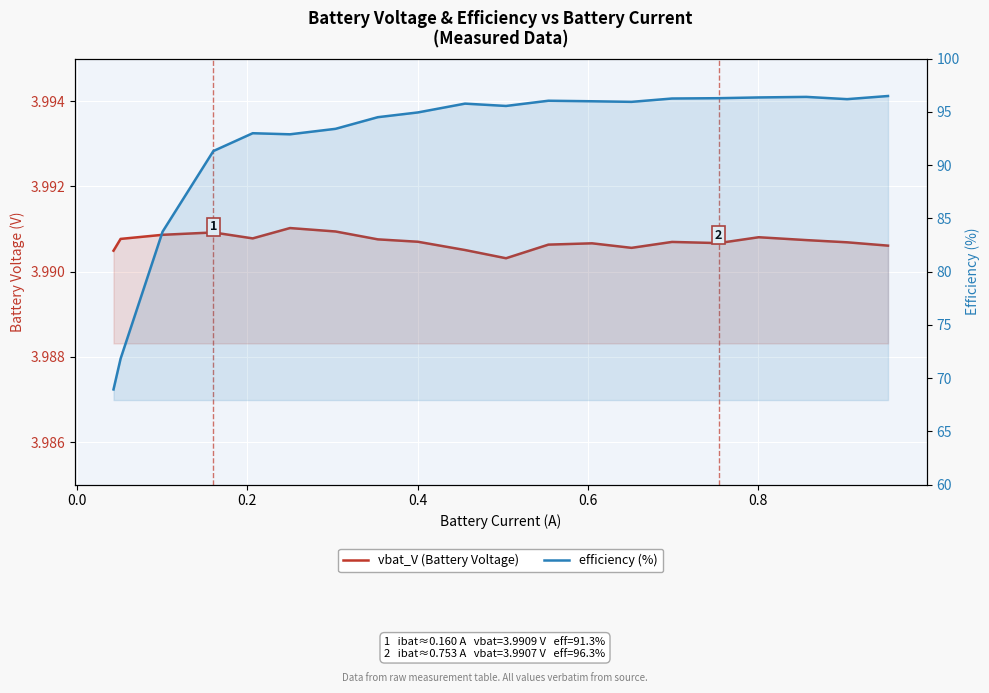

List the series in order of their overall mean, lowest first.

vbat_V (Battery Voltage), efficiency (%)